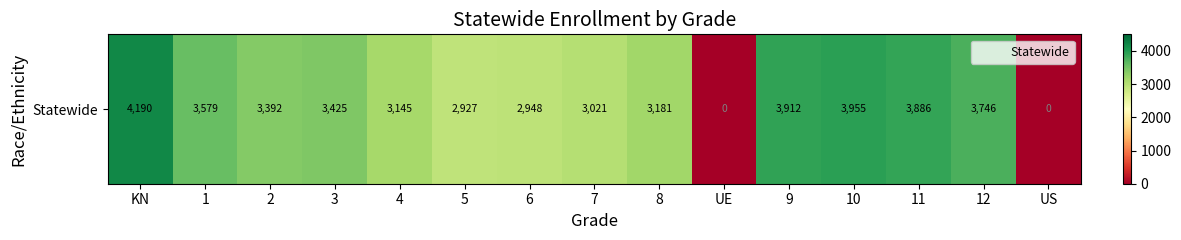

Which label corresponds to the smallest value in the chart?

UE